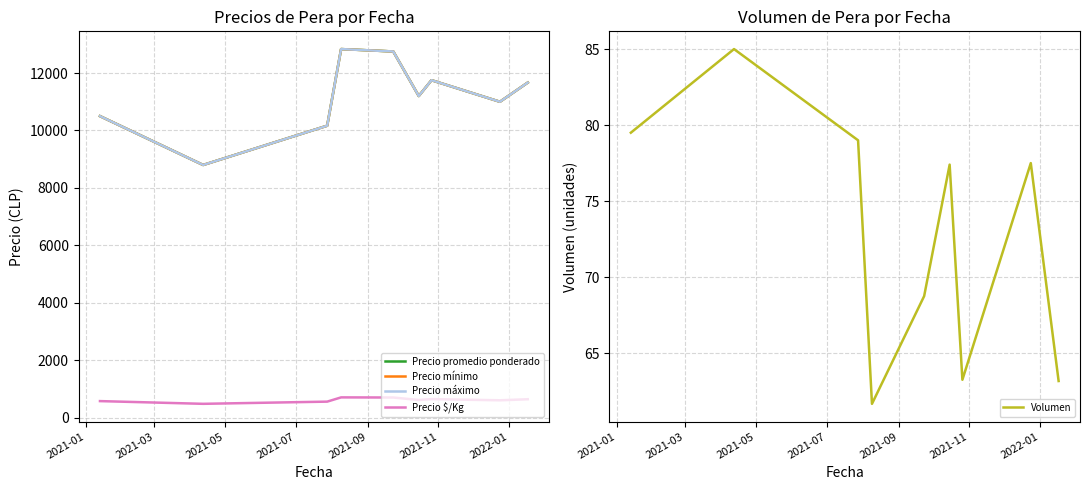

What is the lowest value of the Volumen series?

61.7